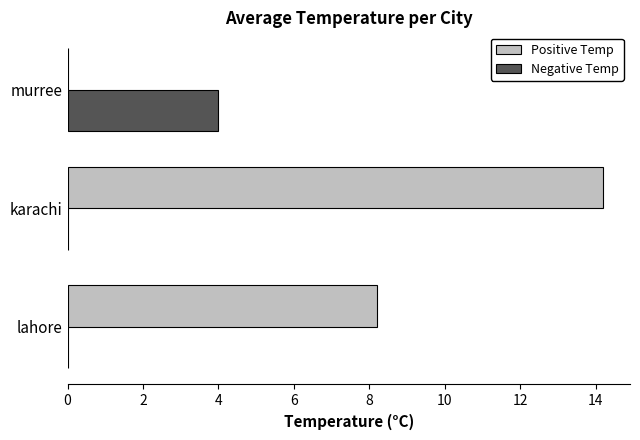

Between lahore and murree, which series saw the biggest shift?

Positive Temp